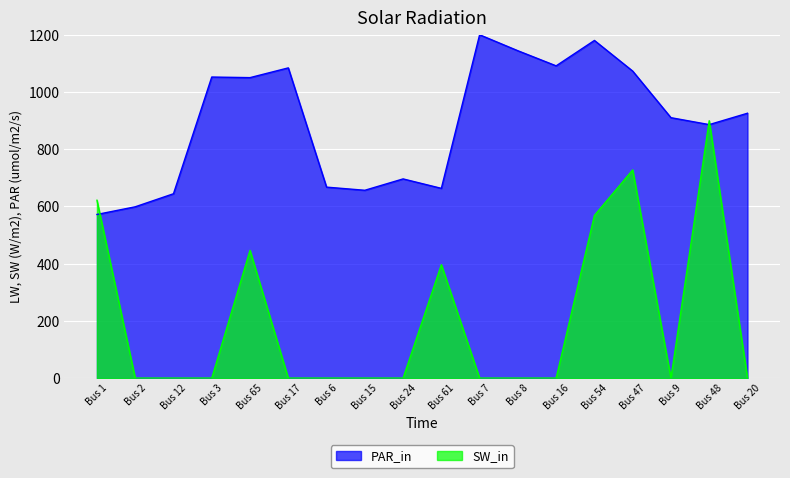

At Bus 9, list the series in order from largest to smallest.

PAR_in, SW_in